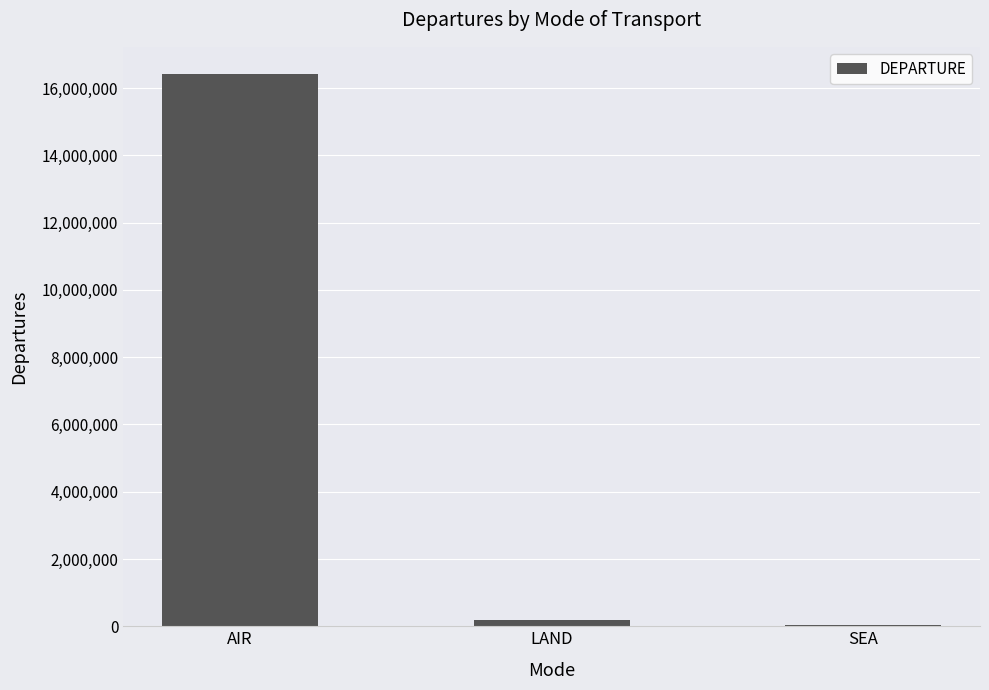

Count the number of categories in the chart.

3